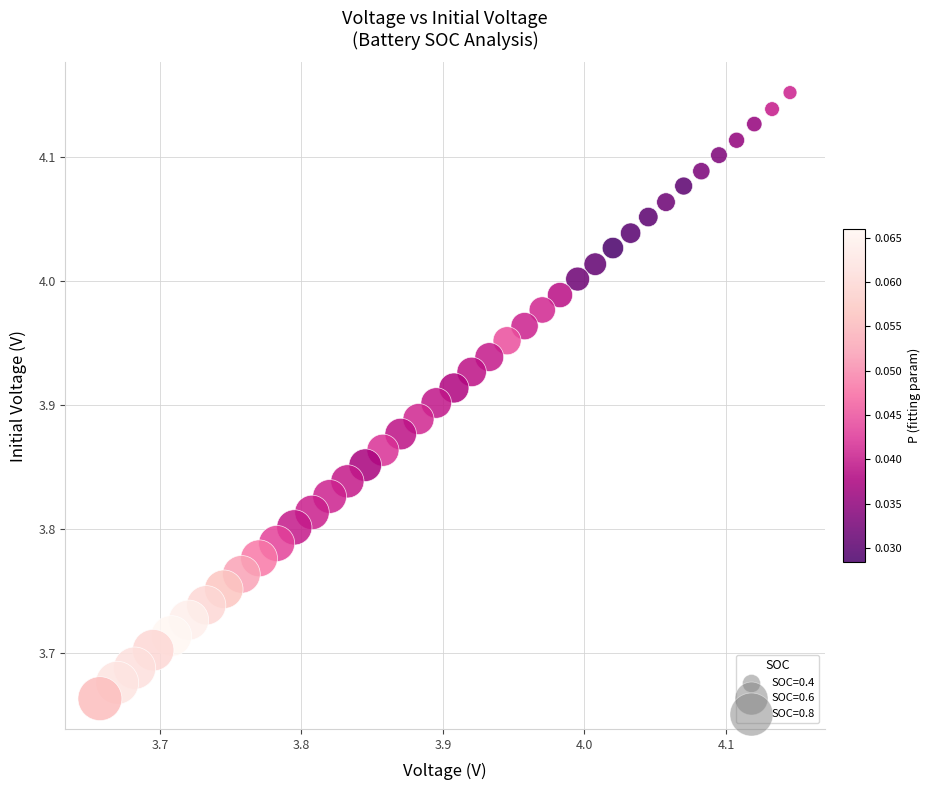

What is the range of X values (max minus min)?

0.5